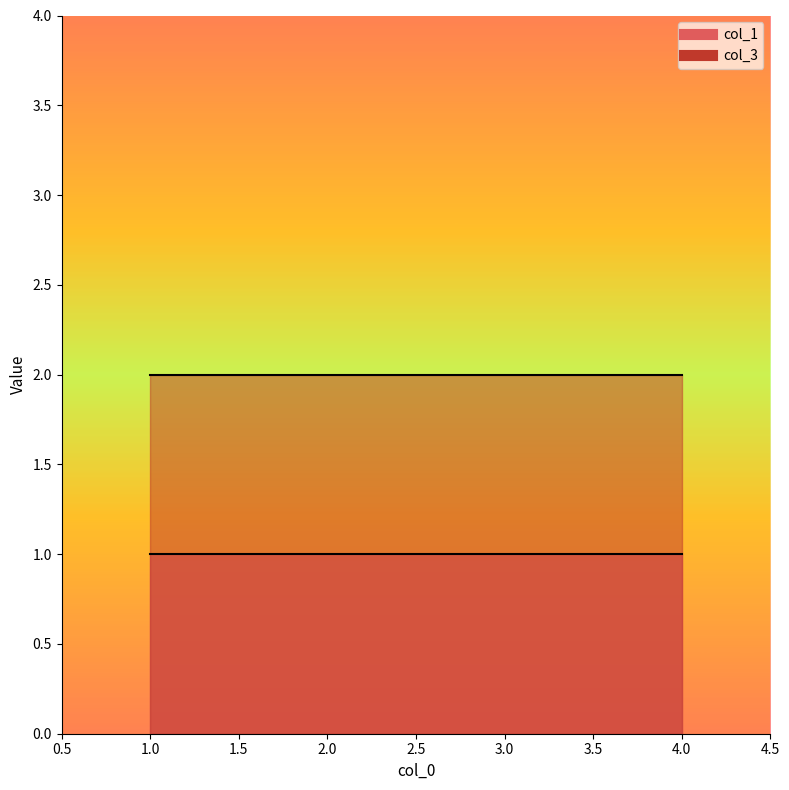

True or false: col_1 and col_3 cross at least once.

False